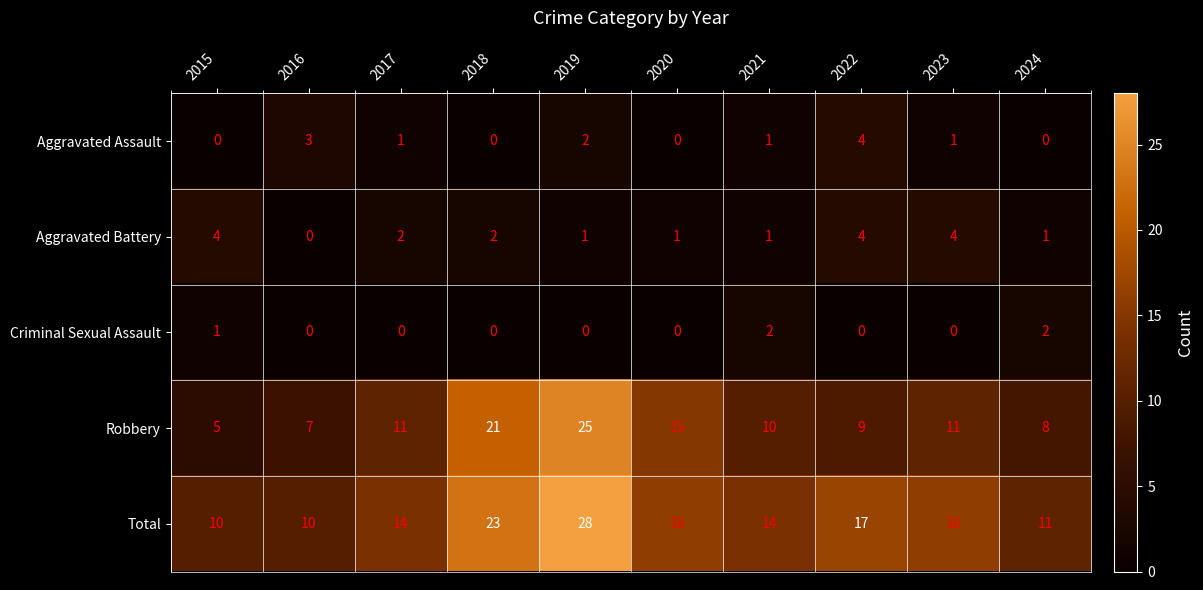

Read the Robbery value at 2022.

9